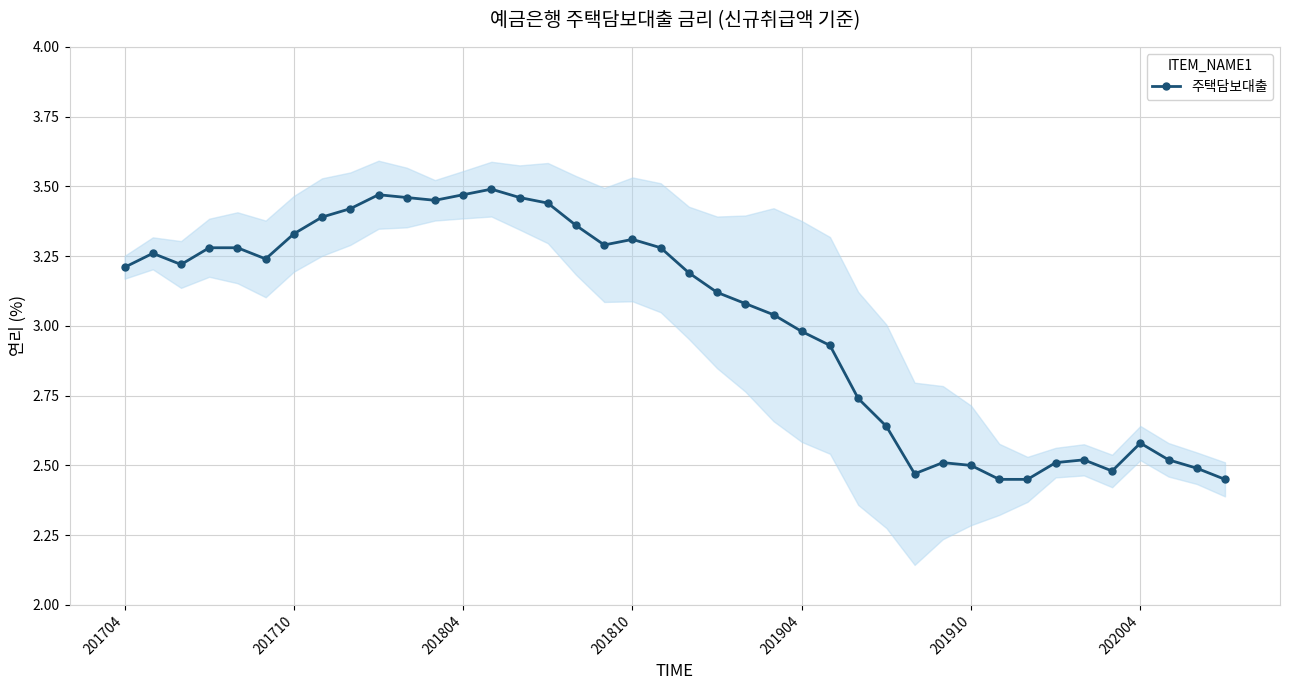

What is the value of the 9th point from the left?

3.4